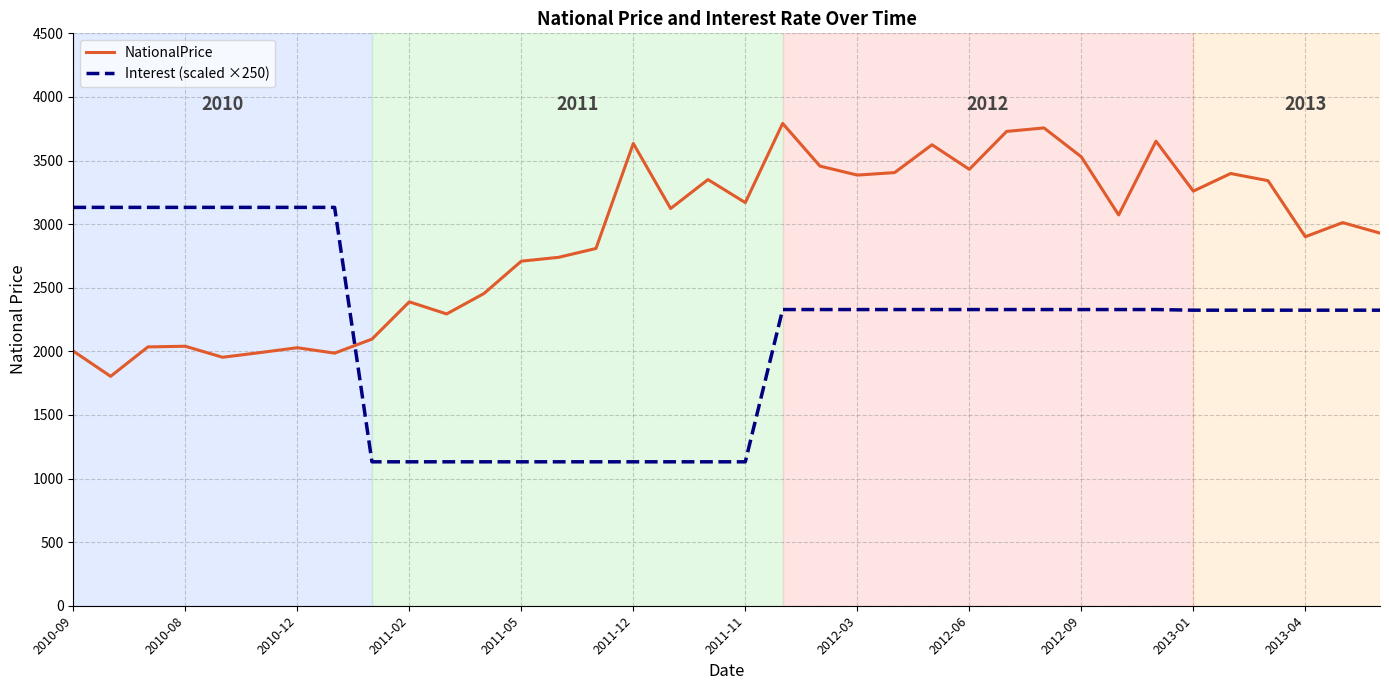

What are all the series names shown in the legend?

NationalPrice, Interest (scaled ×250)